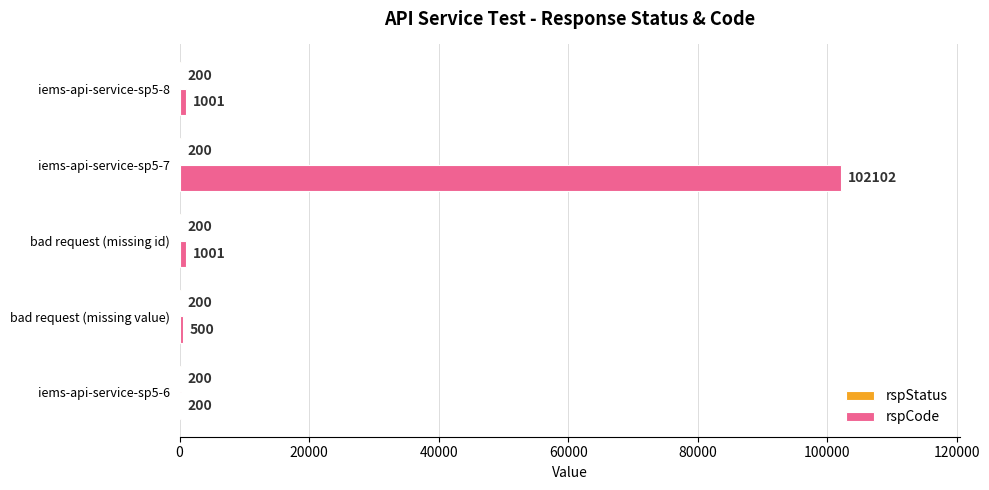

What is the sum of all rspCode values?

104804